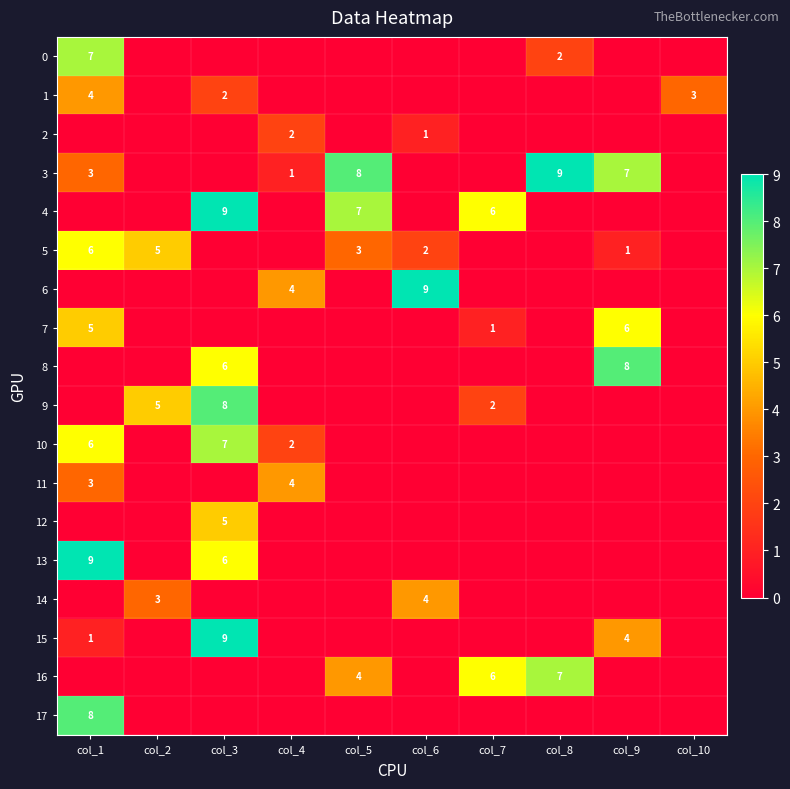

Is it true that 14 equals 4 at col_6?

True